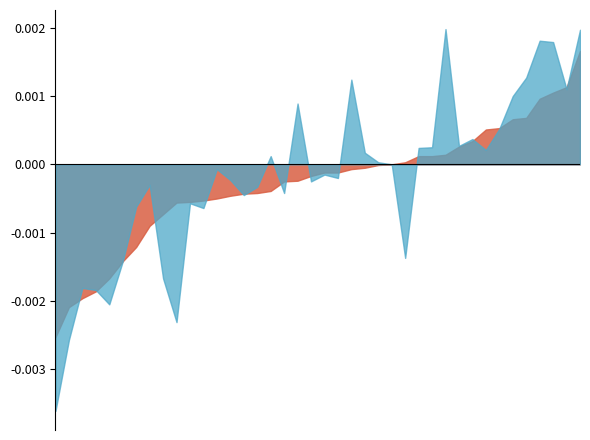

Where is the first local maximum for India 5Y?

2